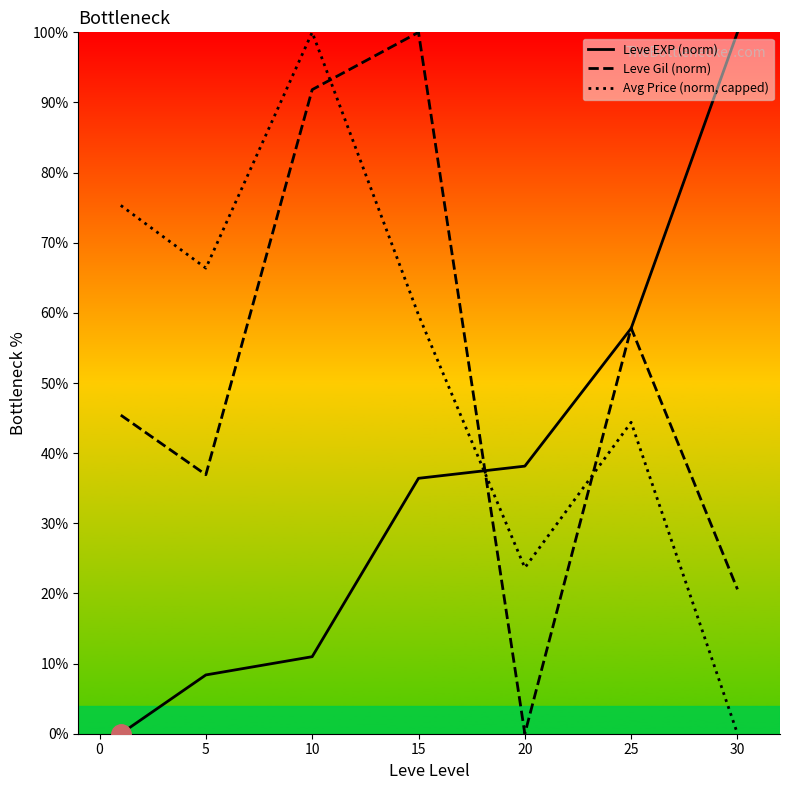

Where is the first local maximum for Avg Price (norm, capped)?

10